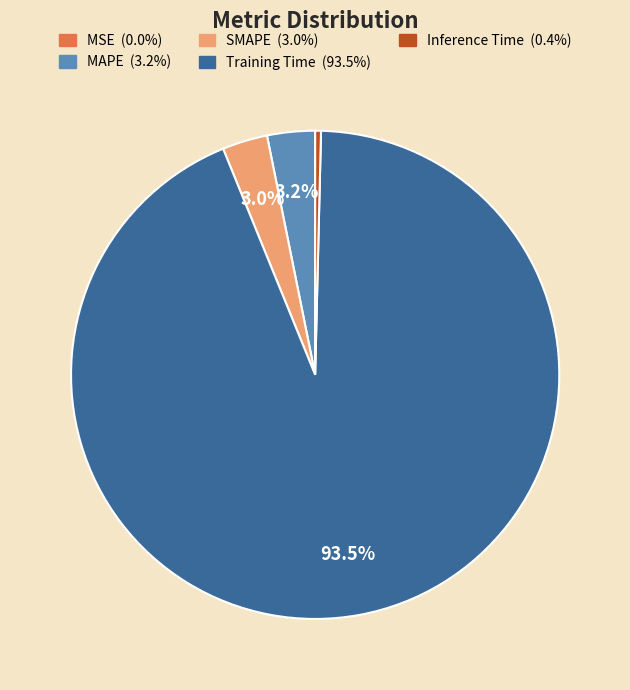

Between Inference Time and SMAPE, which is larger?

SMAPE